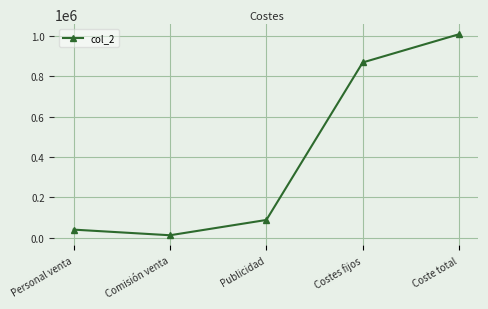

What is the approximate value at Coste total, to the nearest 100?

1009700